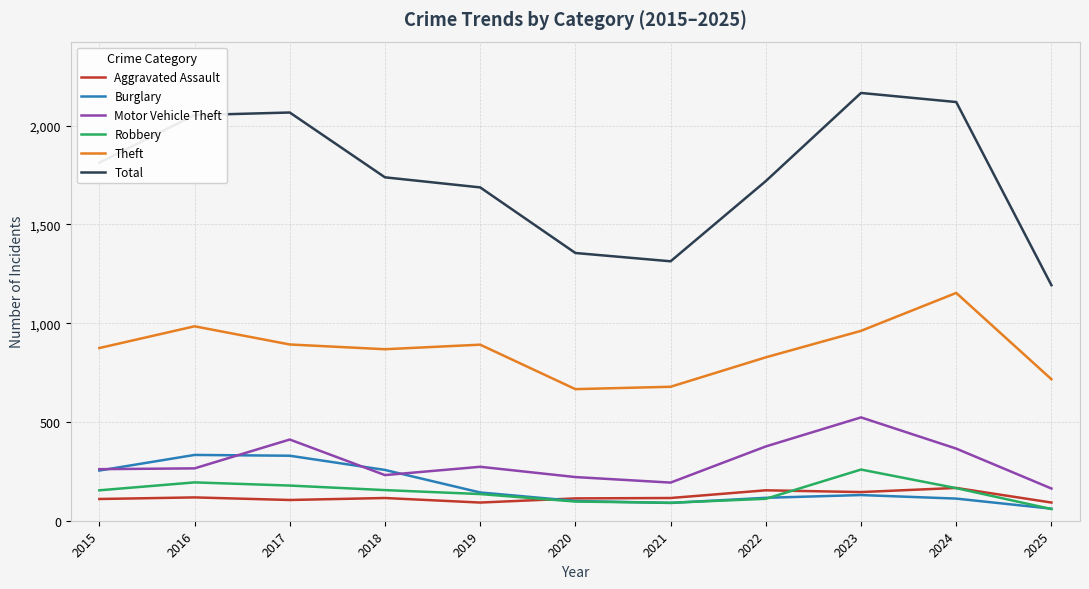

What is the sum of the Burglary values at 2025 and 2023?

191